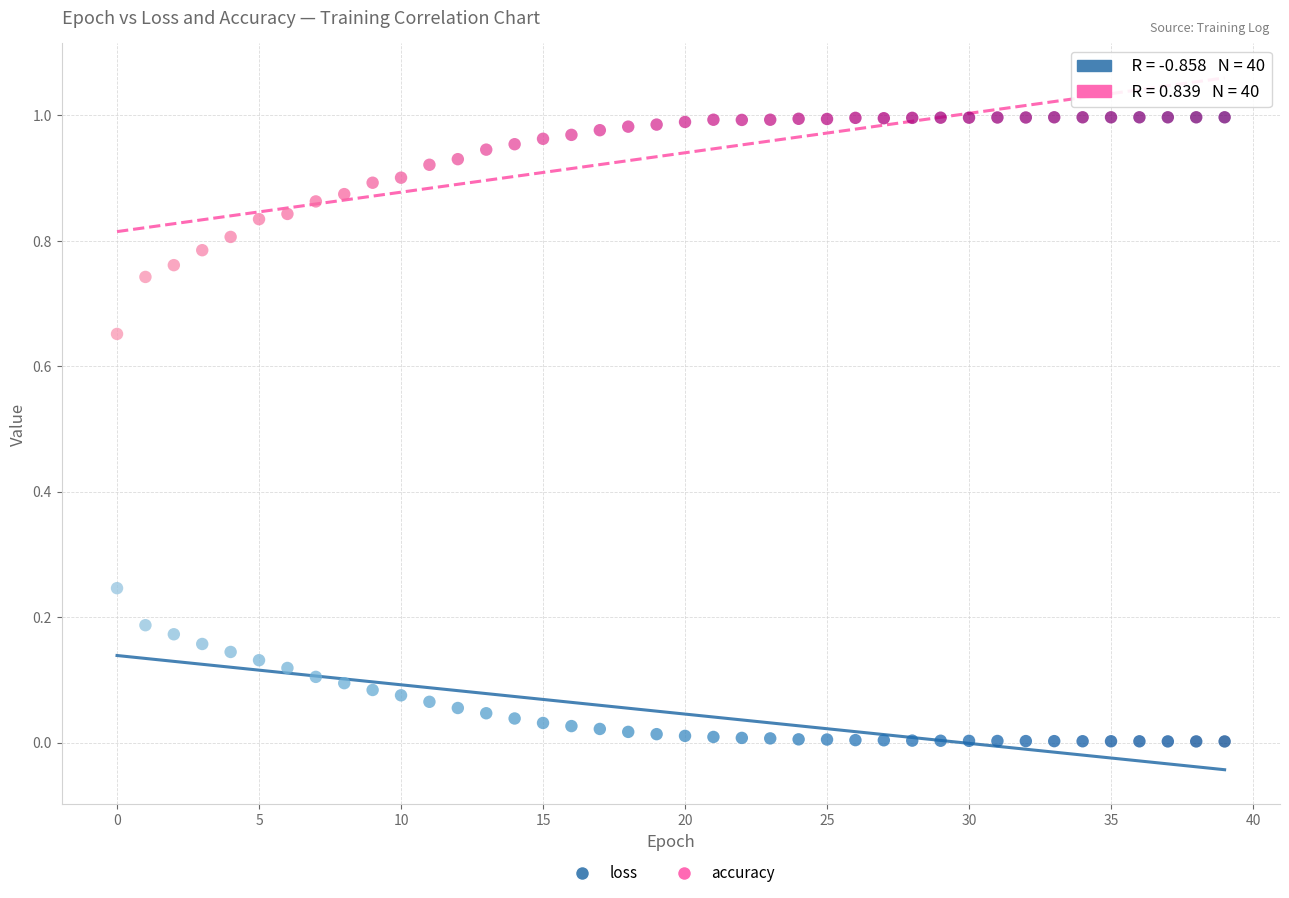

Which series reaches the minimum Y coordinate?

loss